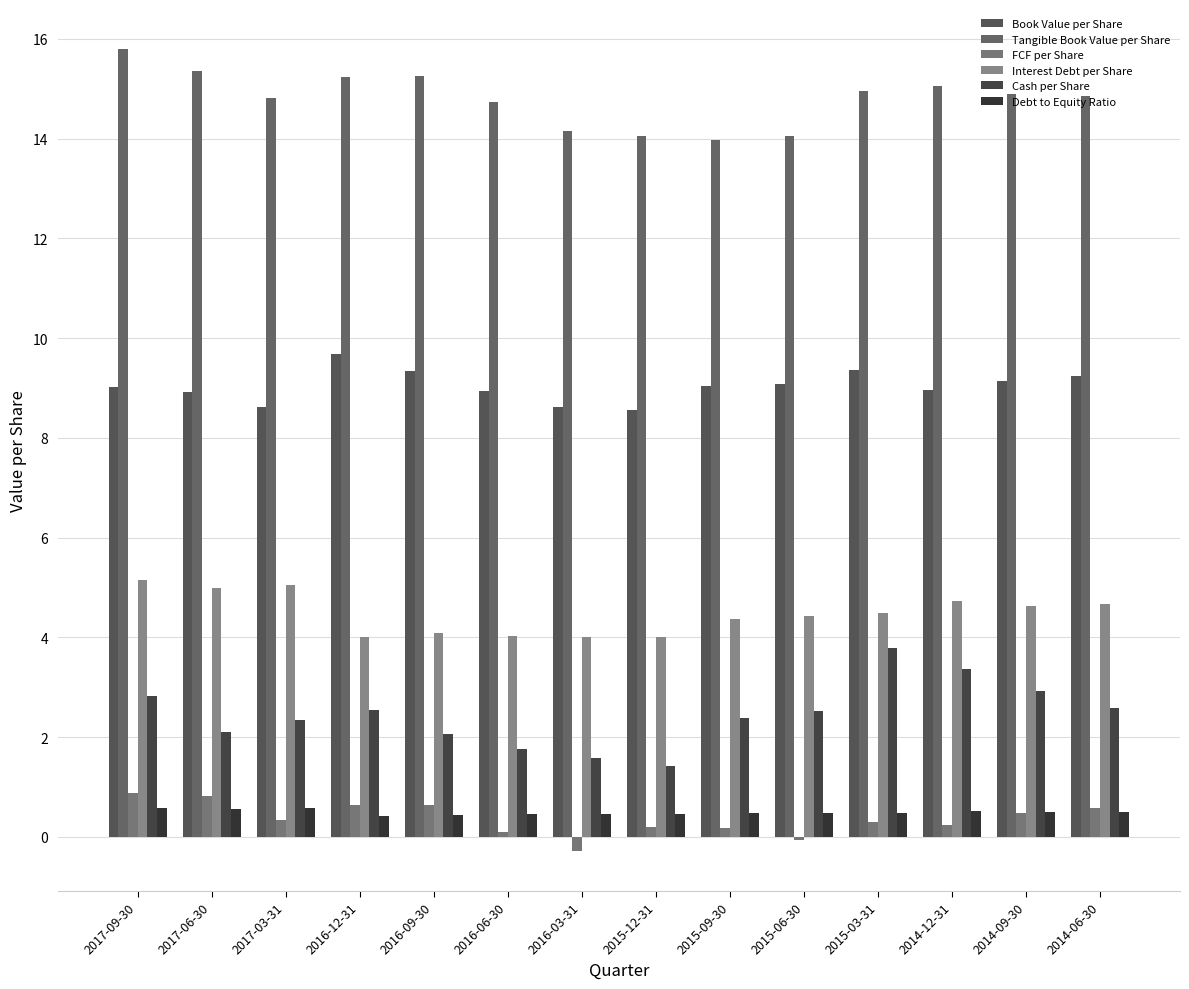

What are all the series names shown in the legend?

Book Value per Share, Tangible Book Value per Share, FCF per Share, Interest Debt per Share, Cash per Share, Debt to Equity Ratio